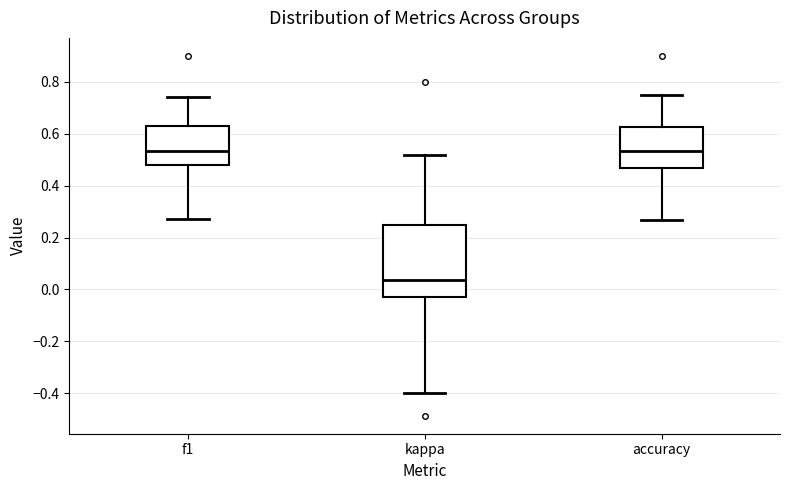

Reading left to right, transcribe this box plot: for each box, give where its median line is, the range the box spans, and where its two whiskers end, as read against the y-axis. The values are not printed on the chart, so give them approximately, as read against the axis.

f1: median 0.54, box 0.48 to 0.64, whiskers 0.28 to 0.74
kappa: median 0.04, box -0.02 to 0.26, whiskers -0.40 to 0.52
accuracy: median 0.54, box 0.46 to 0.62, whiskers 0.26 to 0.76